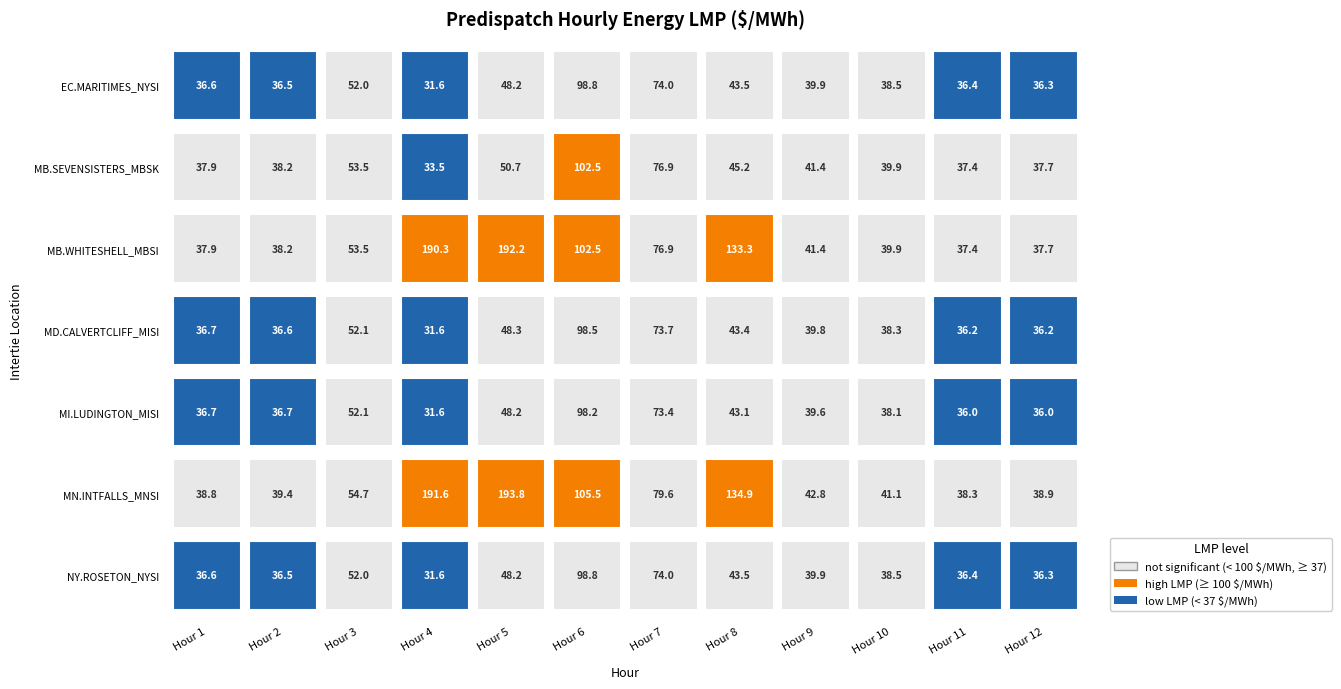

What is the difference between the highest and lowest values at 8?

91.8